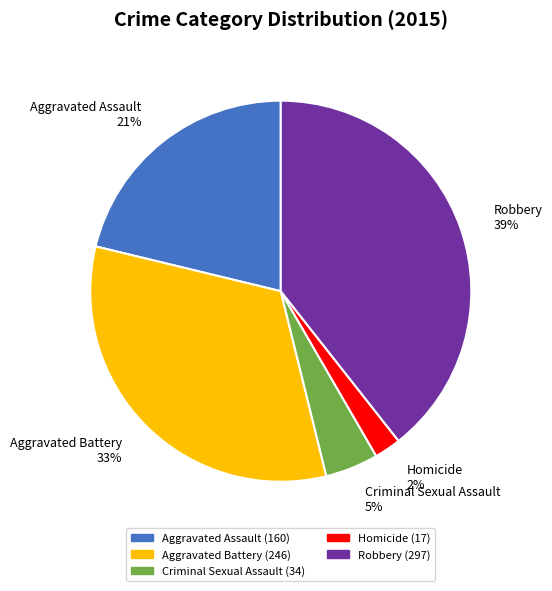

Is Robbery the majority of the pie?

No